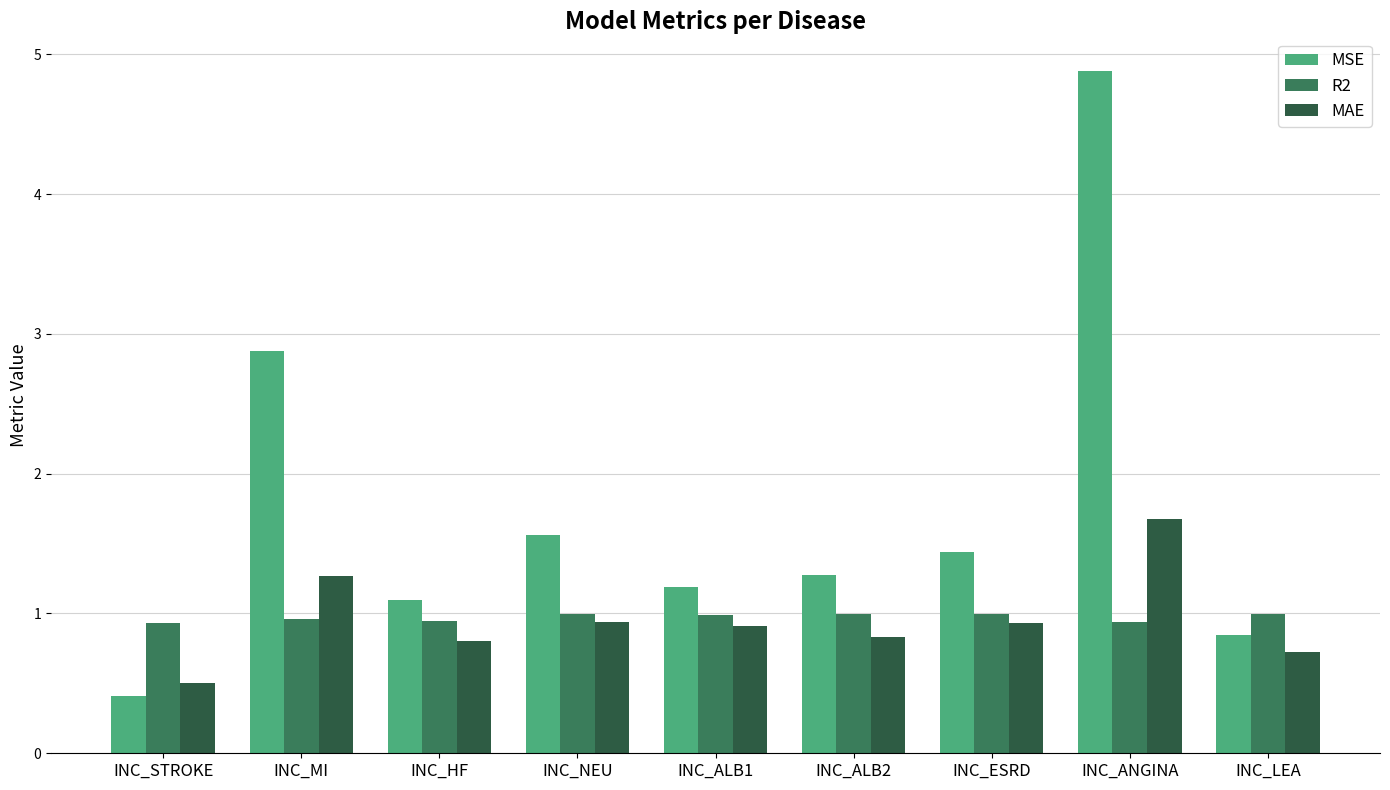

At which category is the sum across all series the highest?

INC_ANGINA